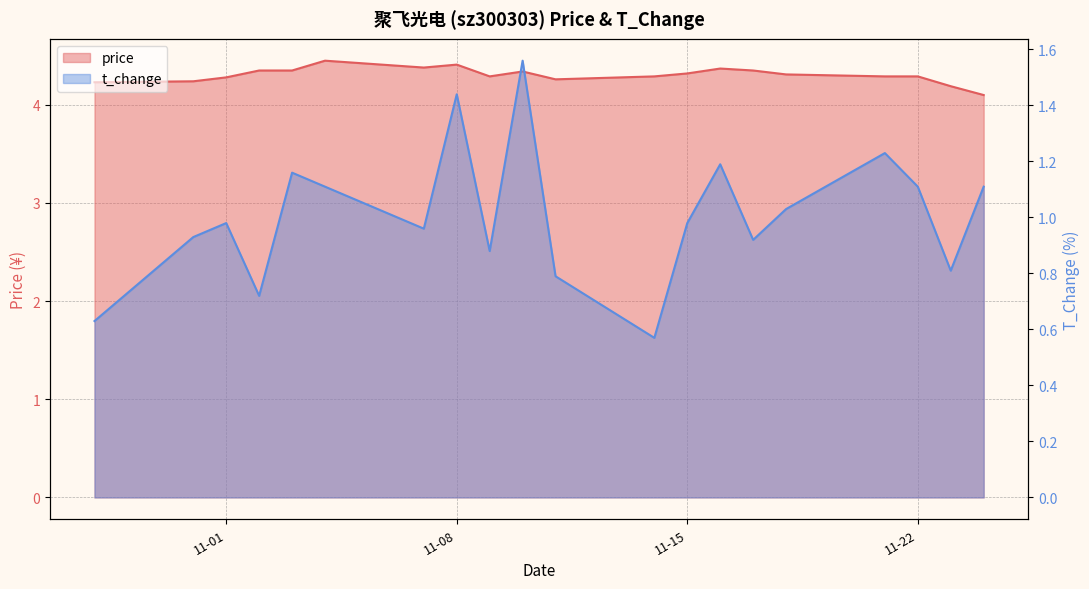

How many lines are shown in the chart?

2